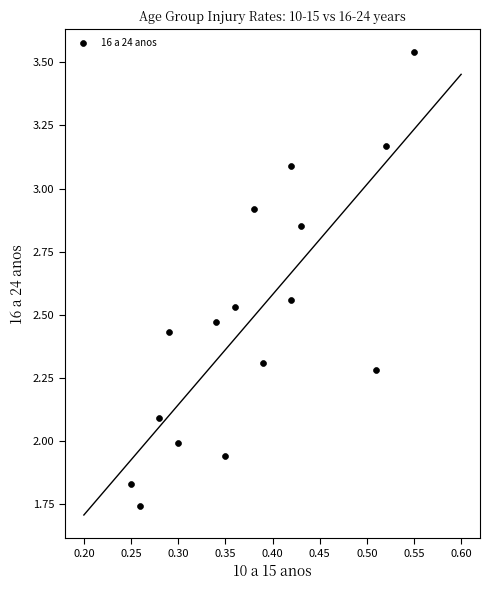

How many data points are displayed?

16